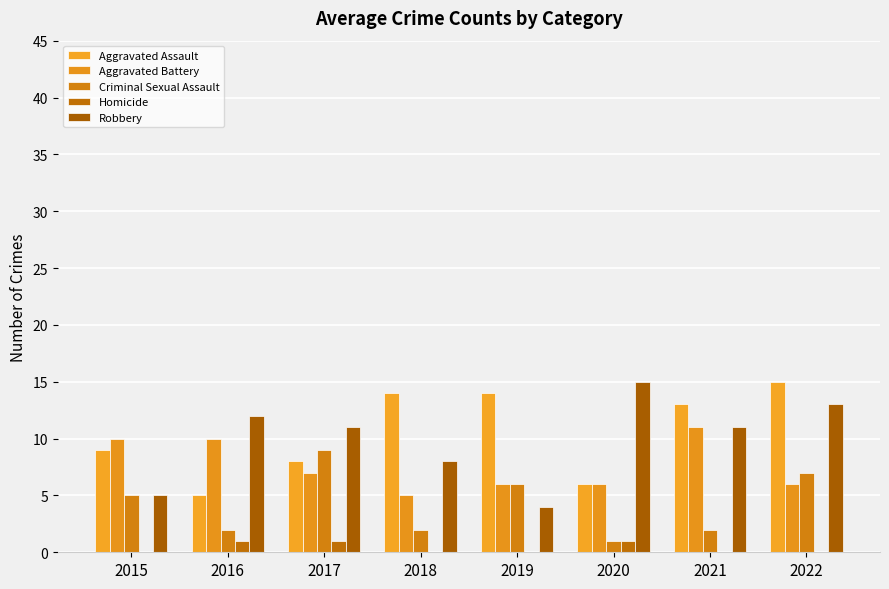

What is the maximum value for Criminal Sexual Assault?

9